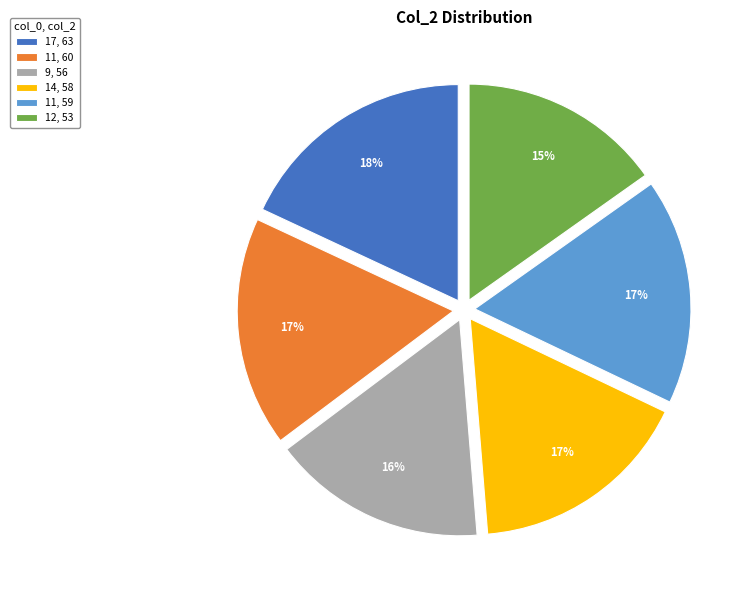

What percentage is the 9, 56 slice, to the nearest percent?

16%